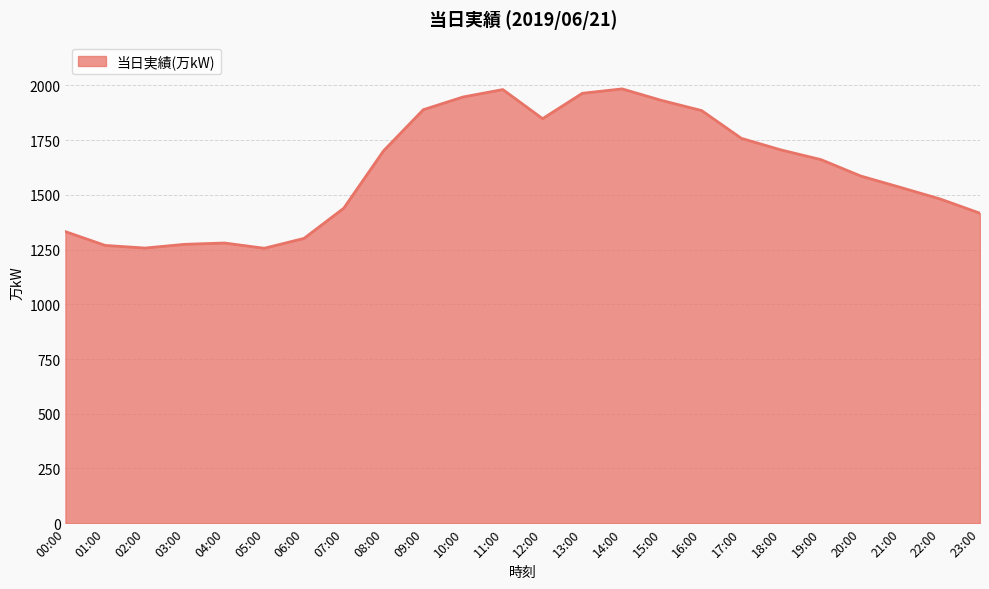

Is it true that the value at 07:00 is 1439?

True